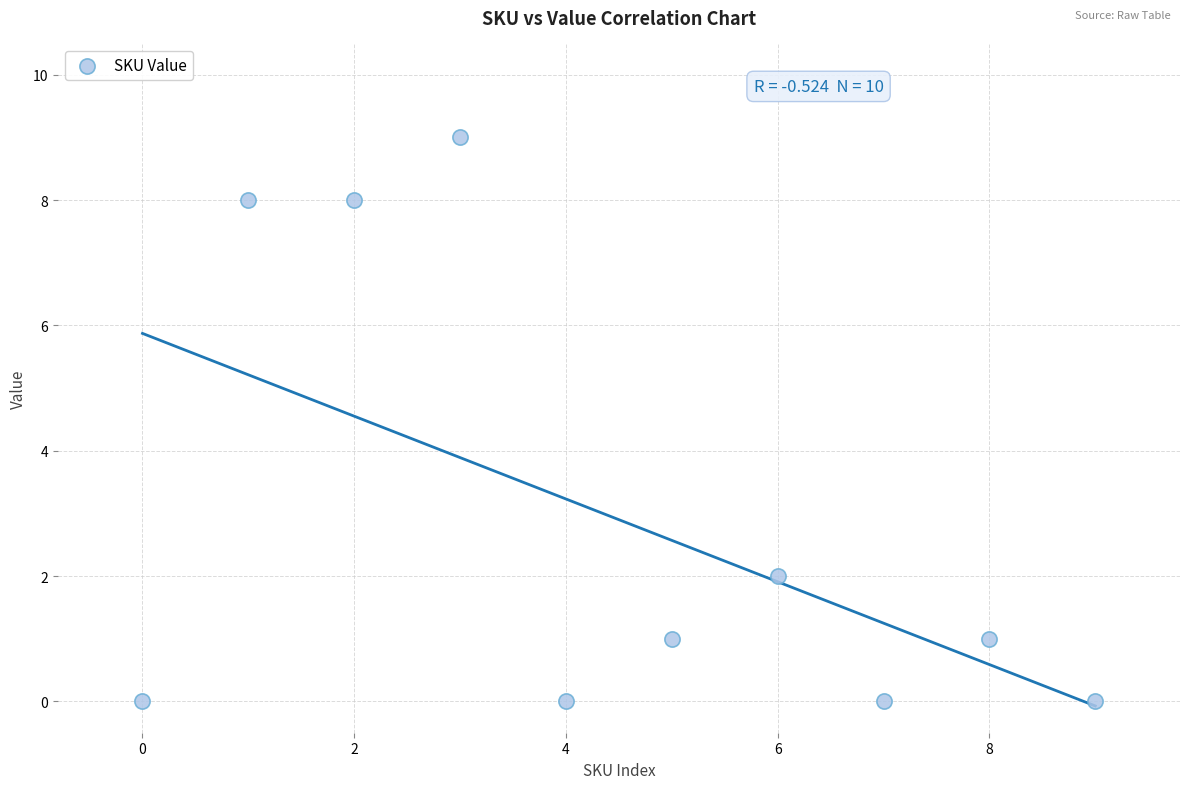

What is the average Y value?

3